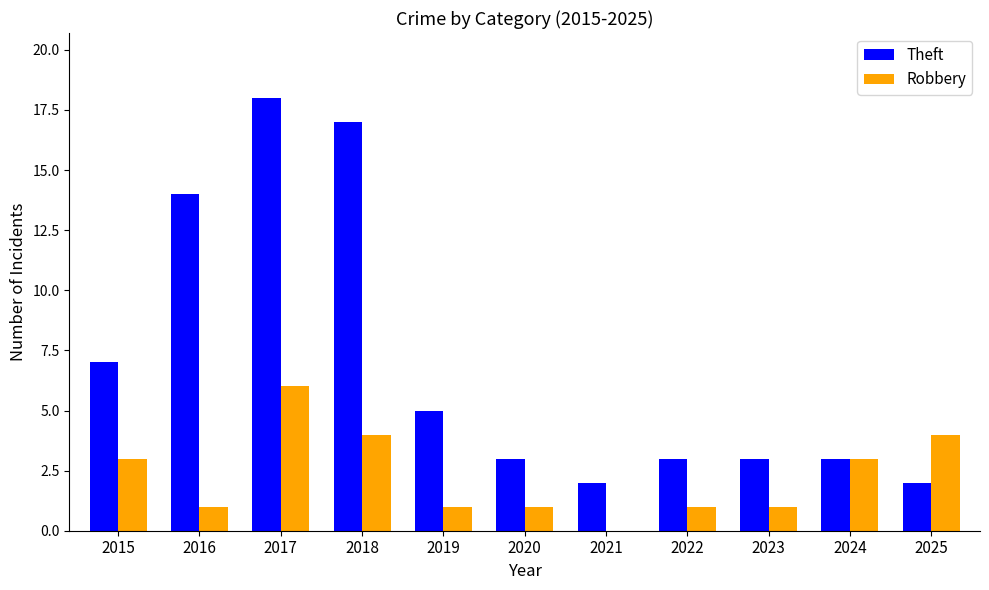

Which series has the largest total across all categories?

Theft